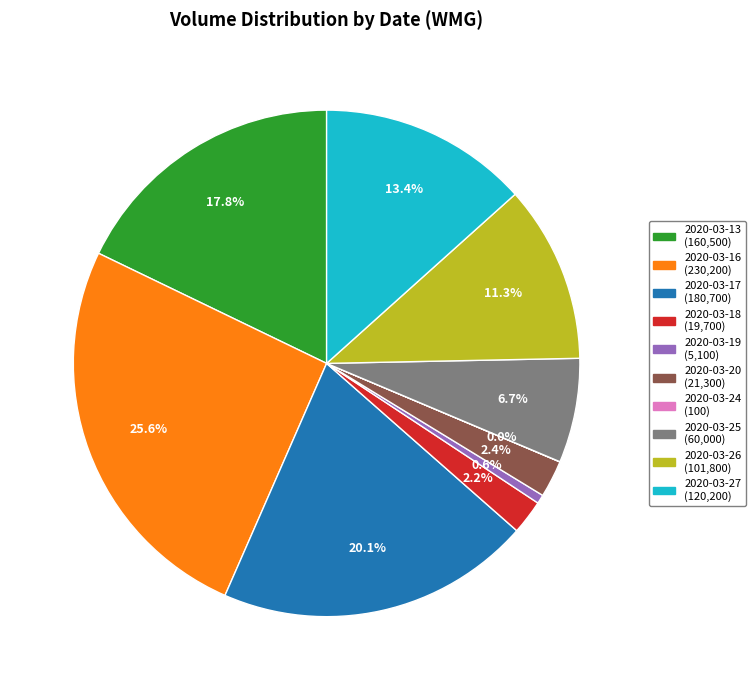

Does any single category account for the majority?

No